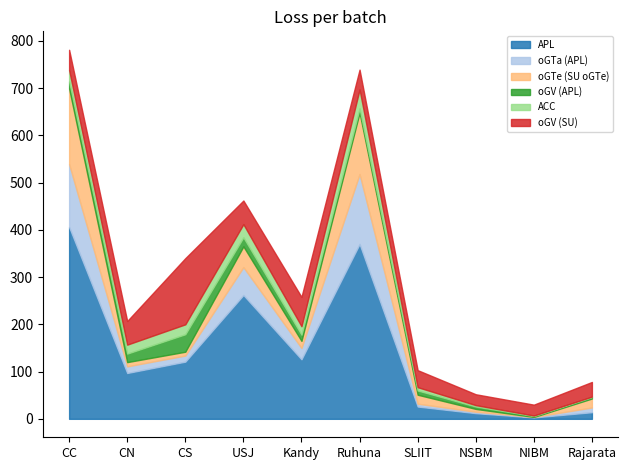

Reading right to left, list all the values displayed in this chart.

APL: Rajarata=14	NIBM=3	NSBM=12	SLIIT=26	Ruhuna=370	Kandy=126	USJ=262	CS=121	CN=97	CC=406
oGTa (APL): Rajarata=10	NIBM=1	NSBM=3	SLIIT=6	Ruhuna=148	Kandy=24	USJ=59	CS=13	CN=14	CC=133
oGTe (SU oGTe): Rajarata=19	NIBM=0	NSBM=6	SLIIT=19	Ruhuna=130	Kandy=15	USJ=44	CS=8	CN=9	CC=160
oGV (APL): Rajarata=3	NIBM=2	NSBM=5	SLIIT=9	Ruhuna=9	Kandy=13	USJ=19	CS=37	CN=18	CC=15
ACC: Rajarata=1	NIBM=1	NSBM=3	SLIIT=7	Ruhuna=40	Kandy=18	USJ=28	CS=21	CN=19	CC=24
oGV (SU): Rajarata=31	NIBM=23	NSBM=23	SLIIT=36	Ruhuna=42	Kandy=62	USJ=50	CS=140	CN=50	CC=43